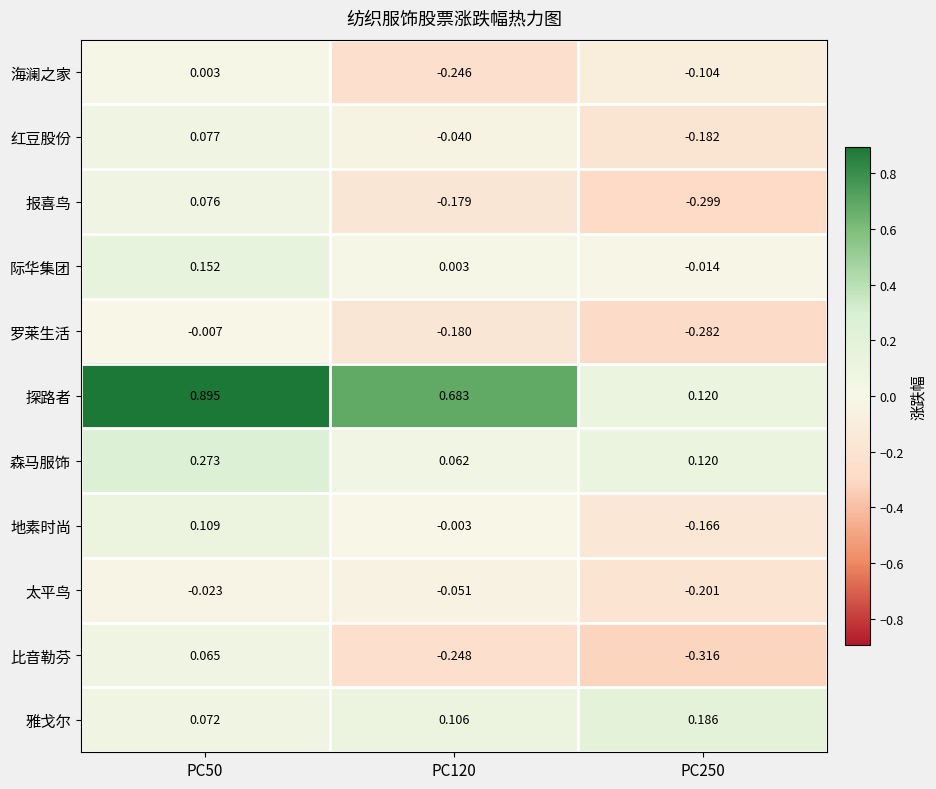

Is the value of 太平鸟 at PC250 greater than the value of 比音勒芬 at PC250?

Yes